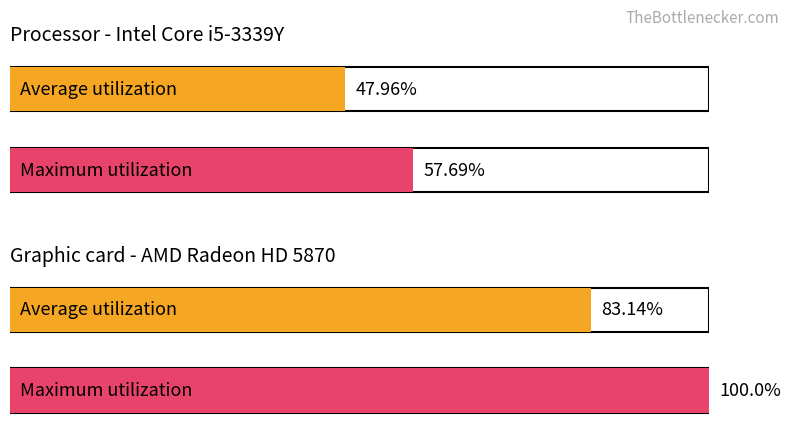

What are all the series names shown in the legend?

Average utilization, Maximum utilization